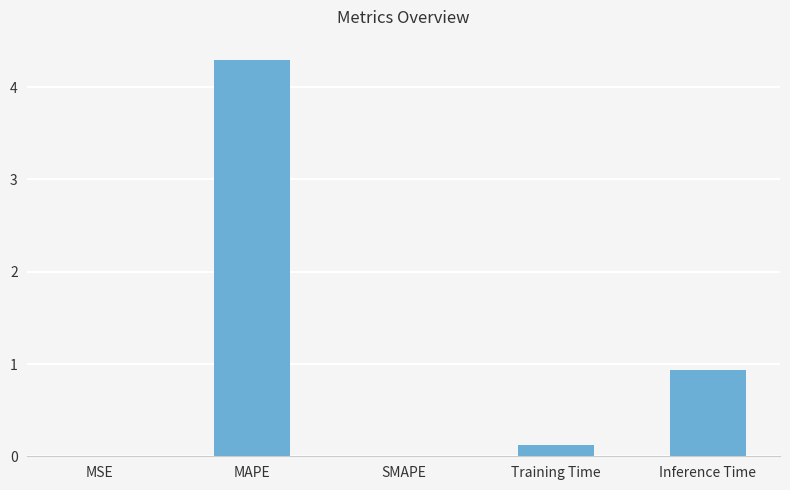

What is the greatest value displayed?

4.3